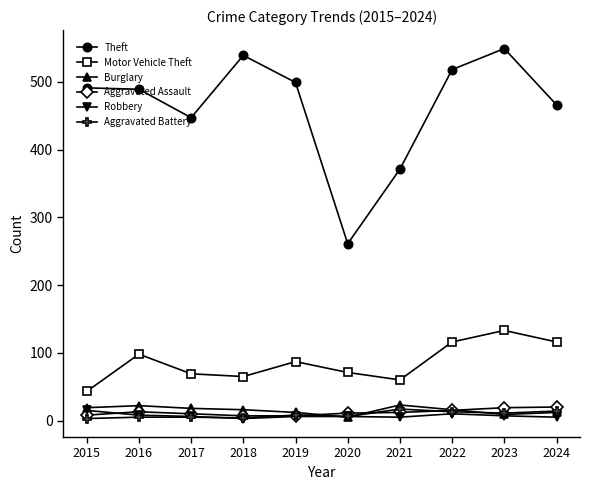

What is the average value of the Robbery series?

7